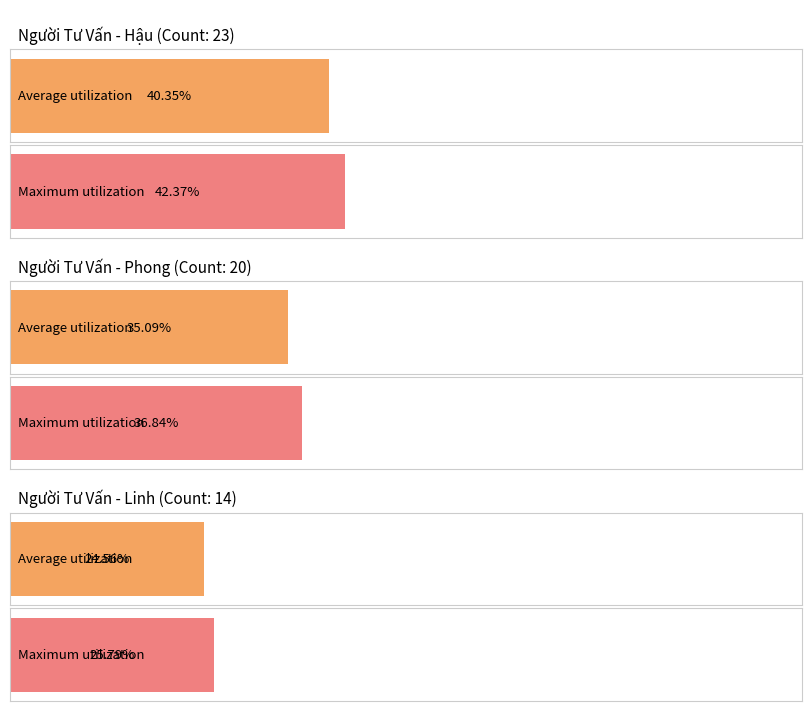

Are the bars grouped side by side (vs. stacked)?

No